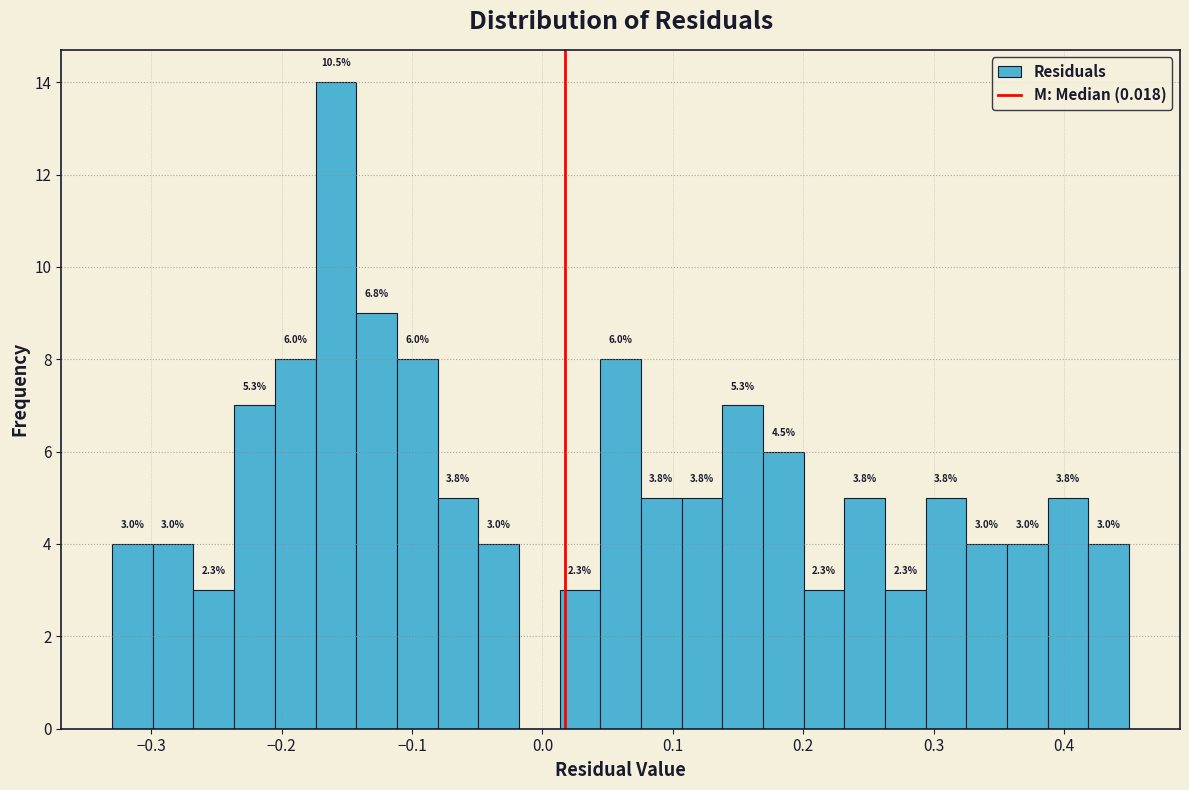

Read against the x-axis, roughly where is the centre of the tallest bar?

-0.16